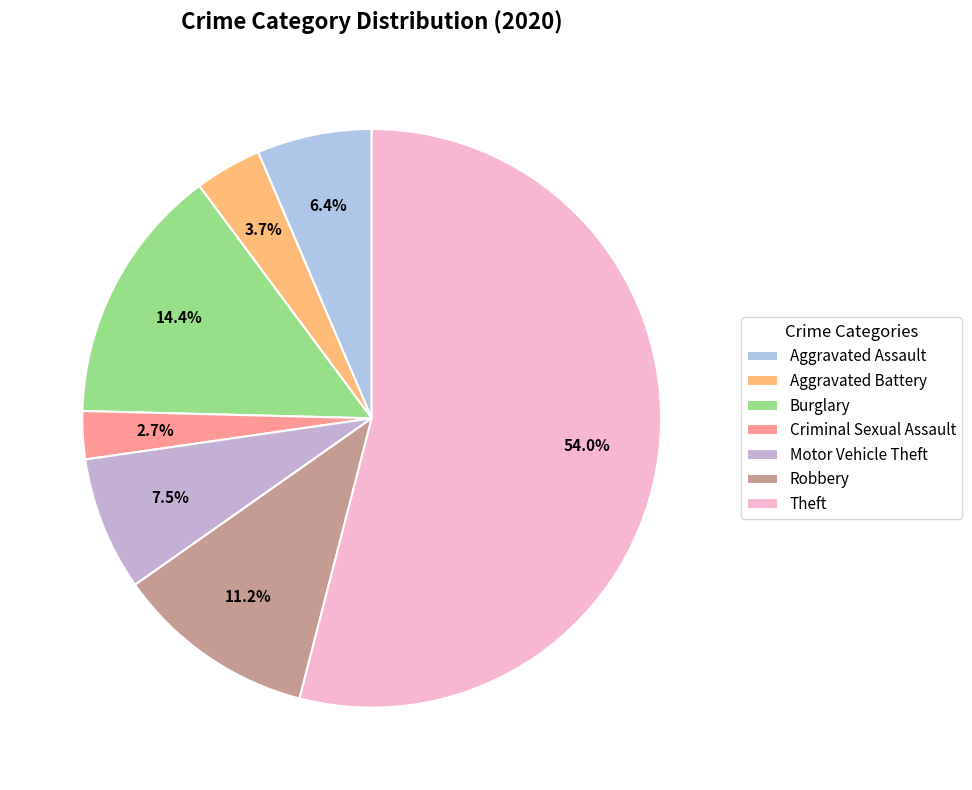

What percentage is NOT represented by Robbery?

88.8%